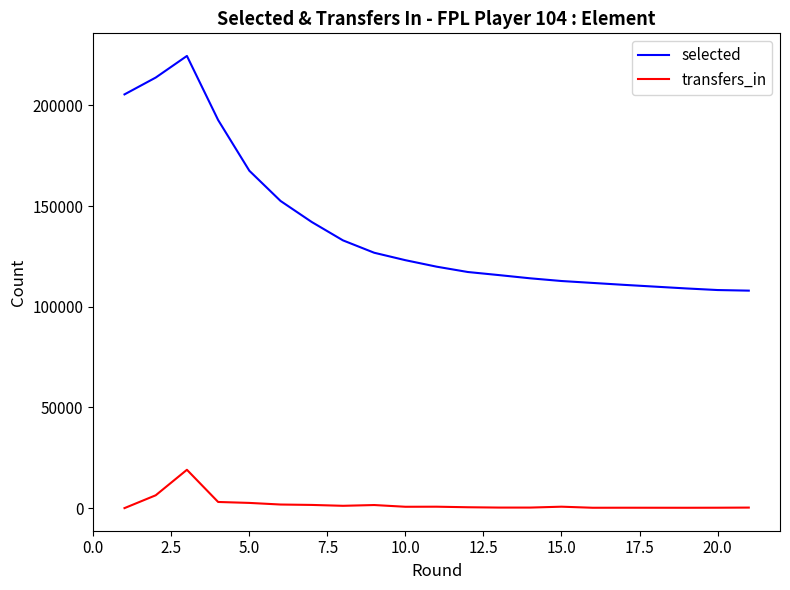

Between 0.0 and 14, which series saw the biggest shift?

selected